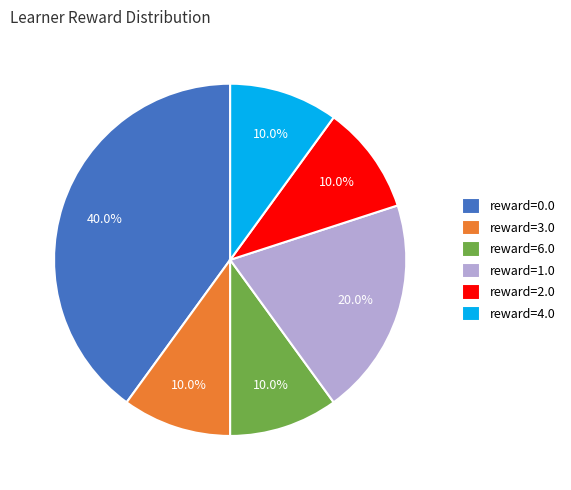

What is the largest slice in the pie chart?

reward=0.0